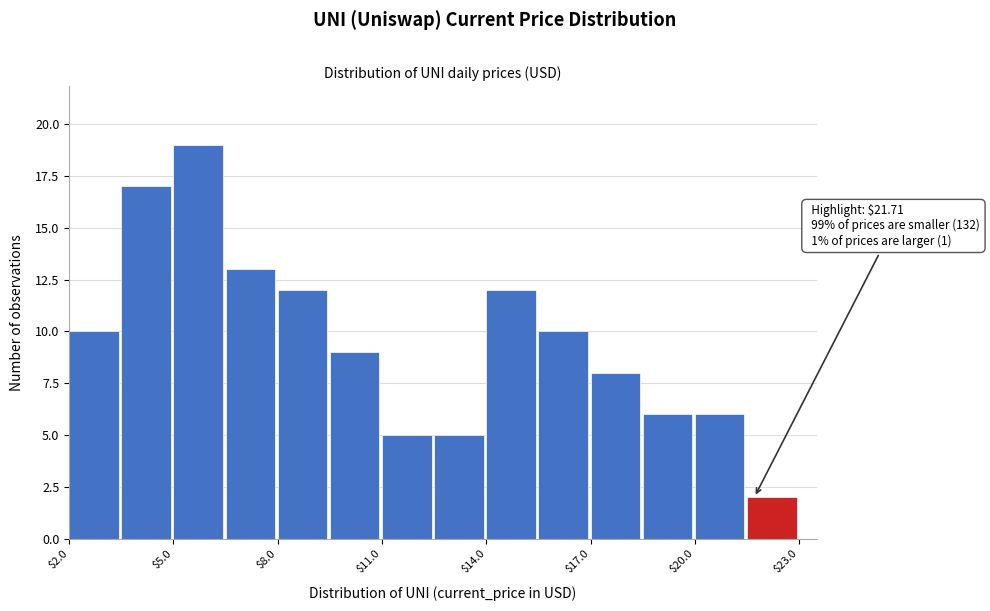

Read against the x-axis, roughly where is the centre of the tallest bar?

5.5